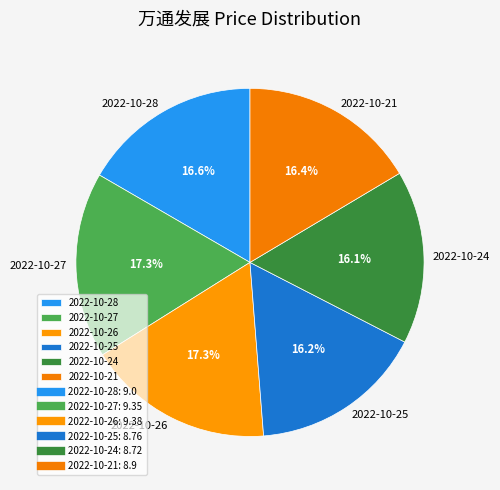

What is the ratio of the value at 2022-10-24 to the value at 2022-10-26?

0.9